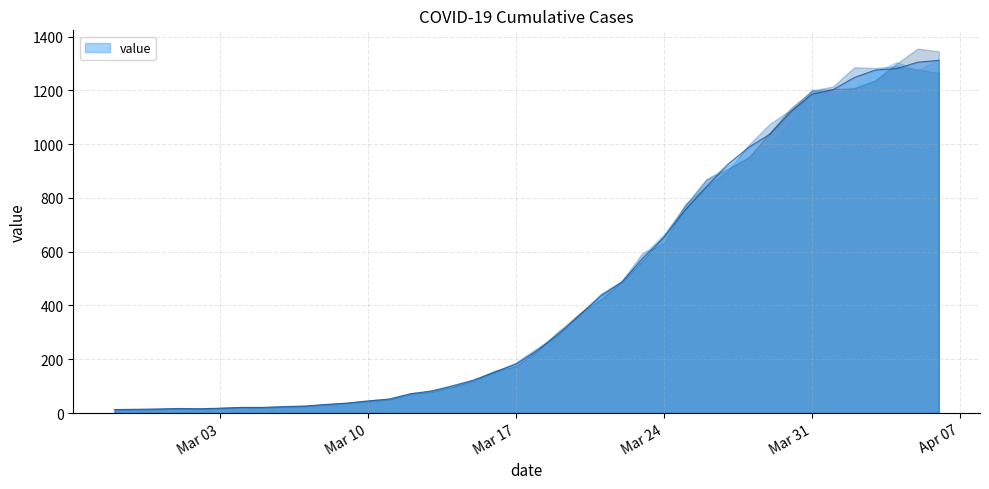

What position from the left is 2020-03-29?

32